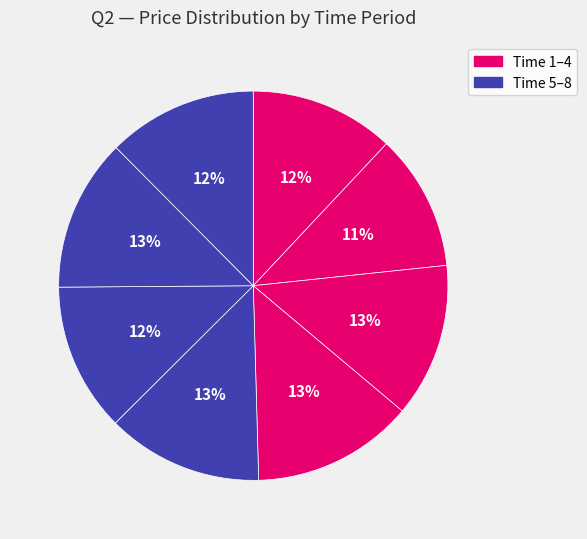

Rank the categories by value from highest to lowest.

4, 5, 3, 7, 8, 6, 1, 2